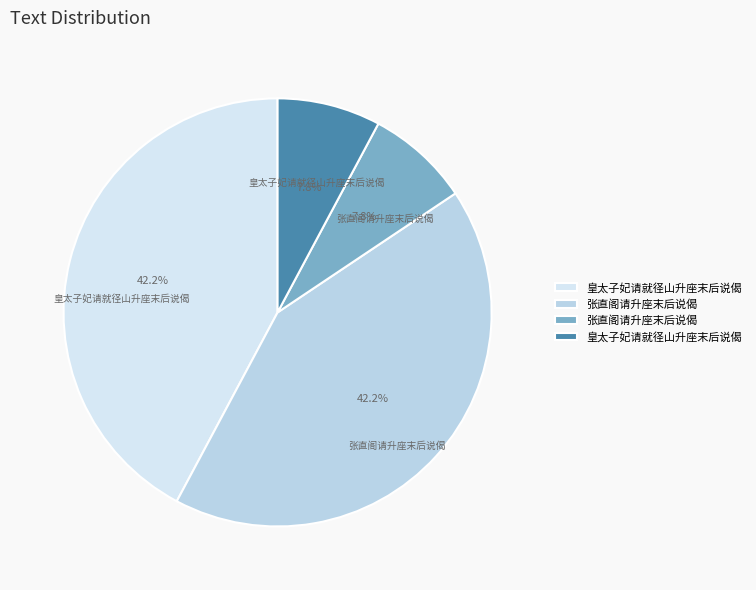

Count the number of slices in the pie.

4